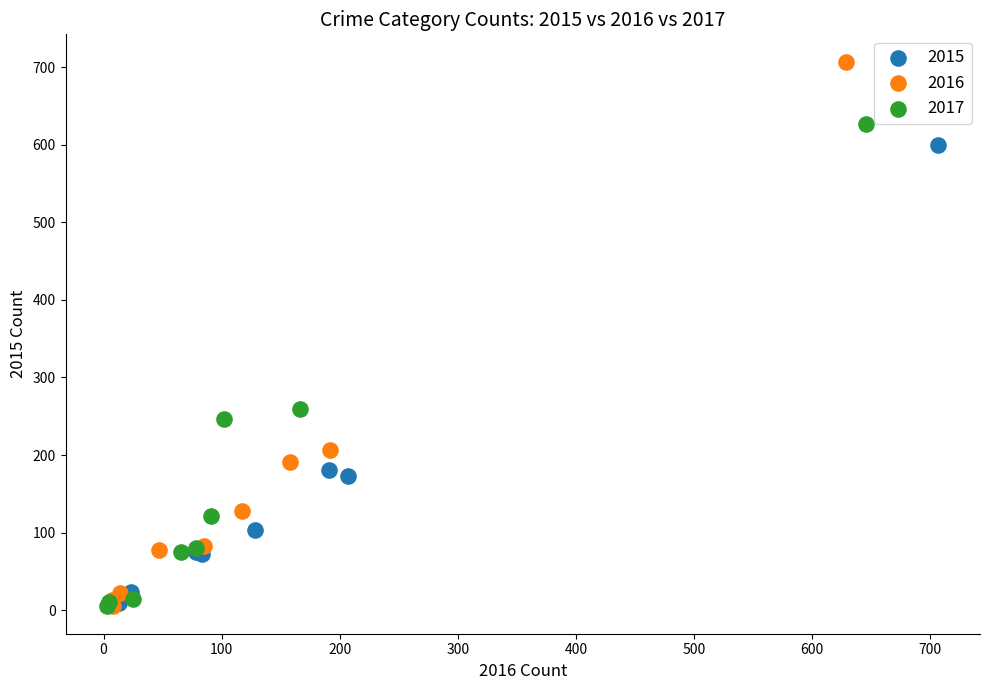

Which series has the largest Y range (max minus min)?

2016